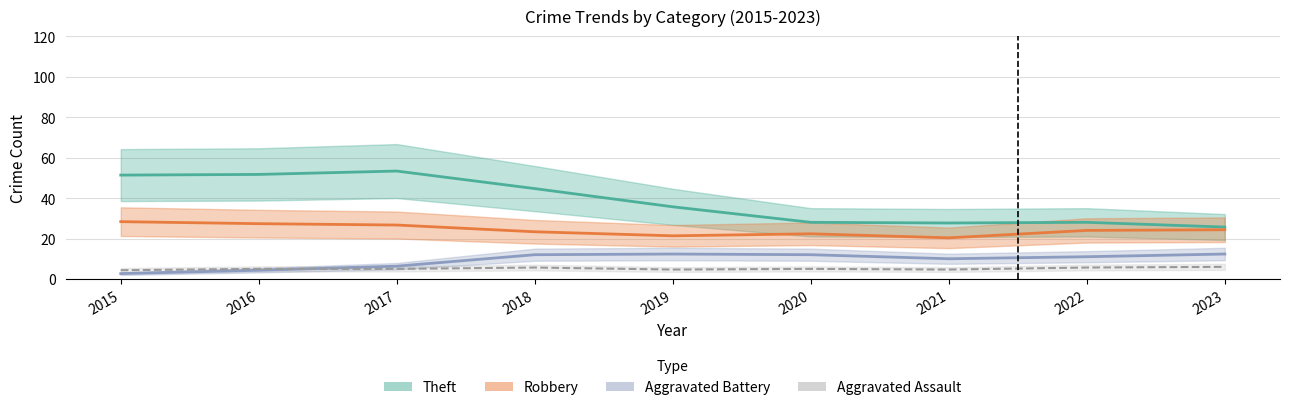

At how many categories does at least one series exceed 6?

9